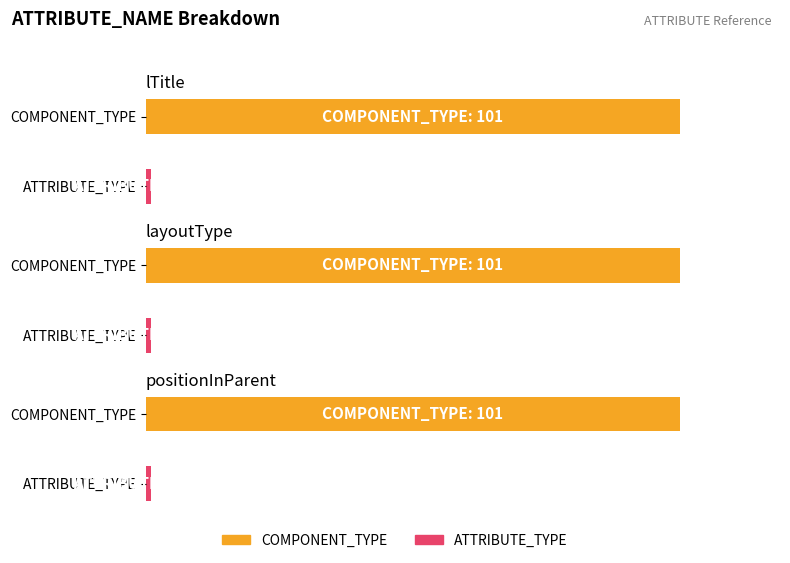

What is the value of the COMPONENT_TYPE bar at the 3rd from the left?

101